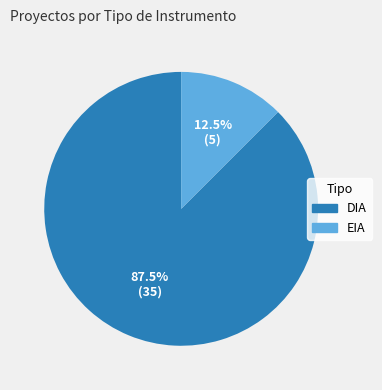

Which has a higher value, EIA or DIA?

DIA